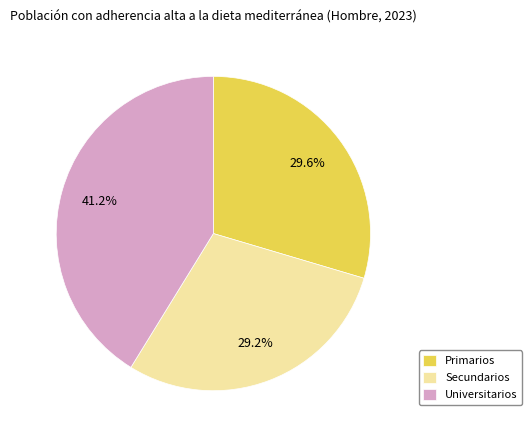

Between Secundarios and Universitarios, which is larger?

Universitarios